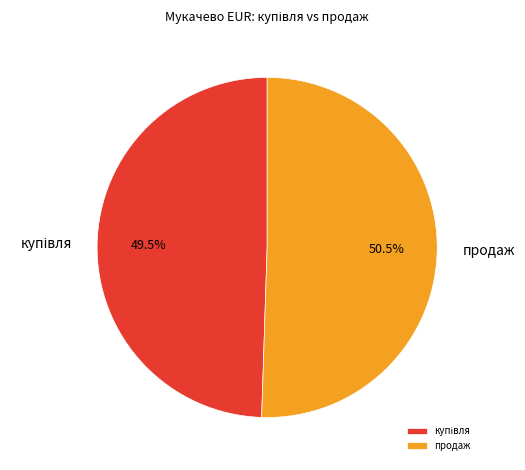

Is there any slice that represents more than half of the pie?

Yes